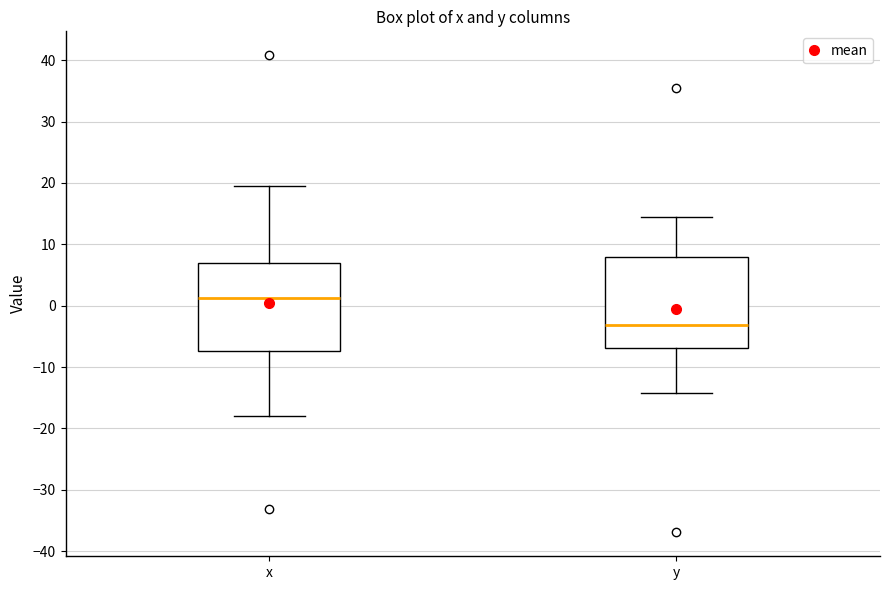

Where does the median line of the box for y sit on the y-axis? The values are not printed on the chart, so give them approximately, as read against the axis.

-3